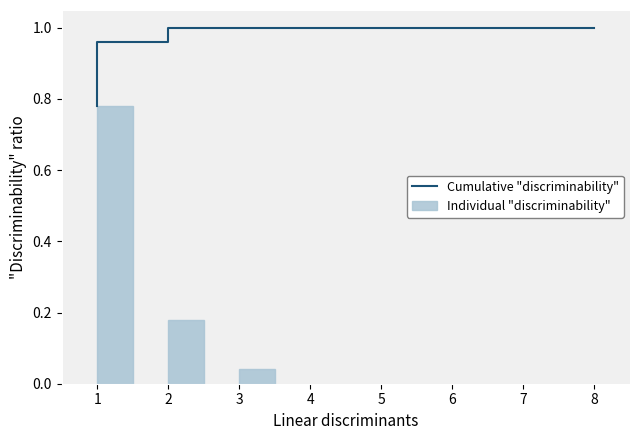

The value at 2 is 0.0. True or false?

False